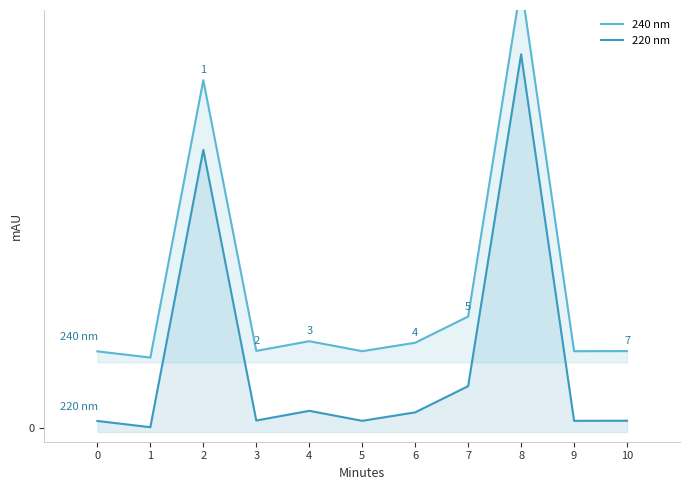

At 5, list the series in order from smallest to largest.

220 nm, 240 nm